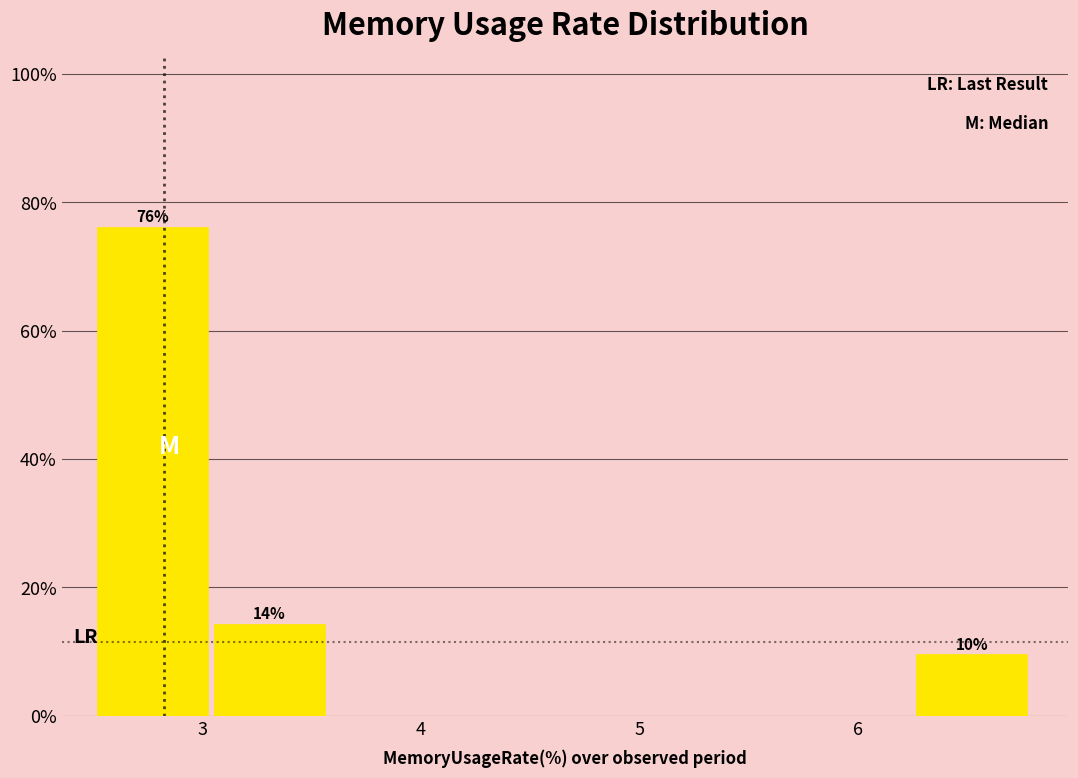

Which range on the x-axis has the tallest bar?

2.5 to 3.1